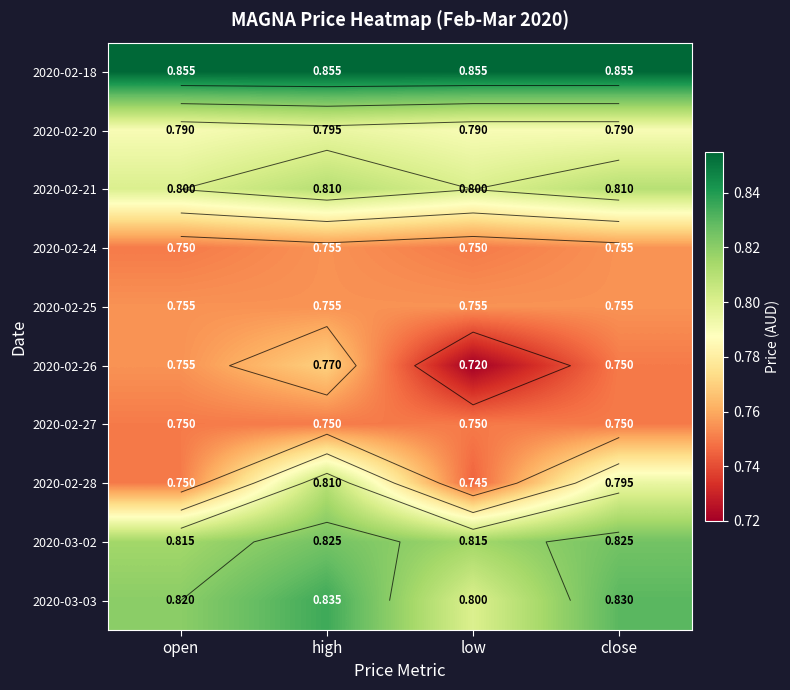

Read the 2020-02-26 value at low.

0.7